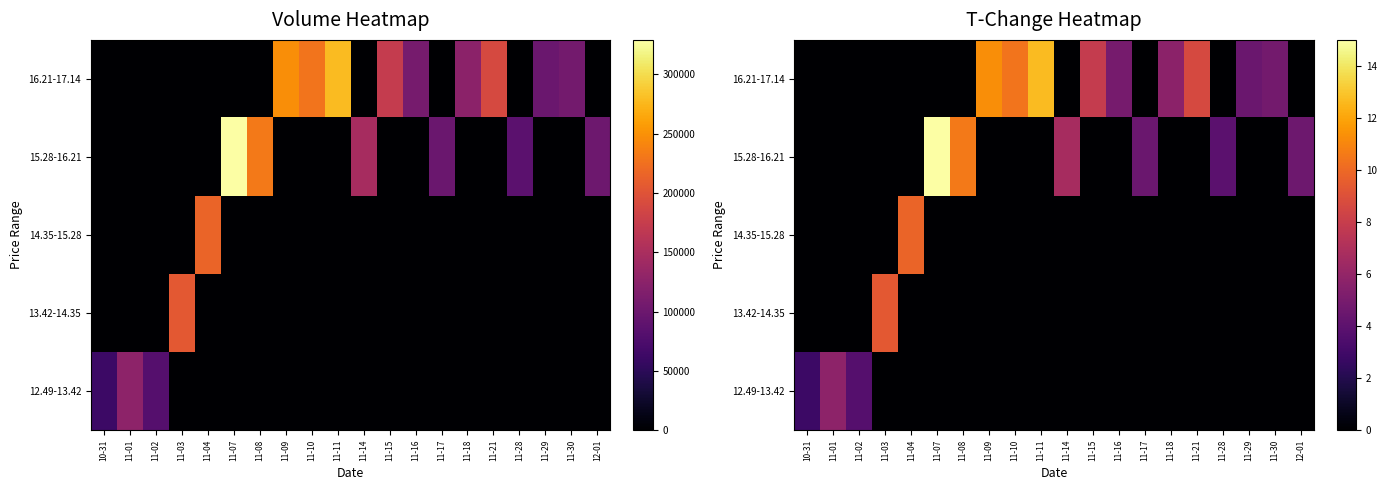

What is the difference between the maximum and minimum values in the 14.35-15.28 series?

9.8